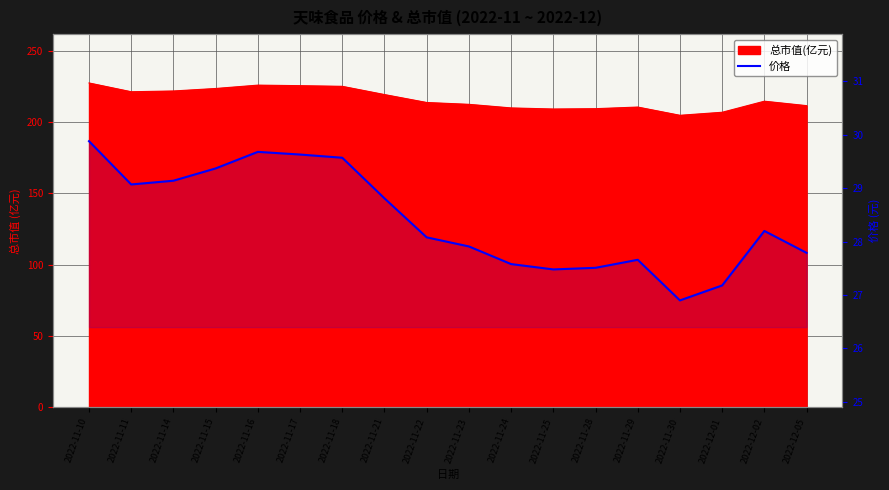

Which has a higher value, 2022-11-23 or 2022-11-16?

2022-11-16